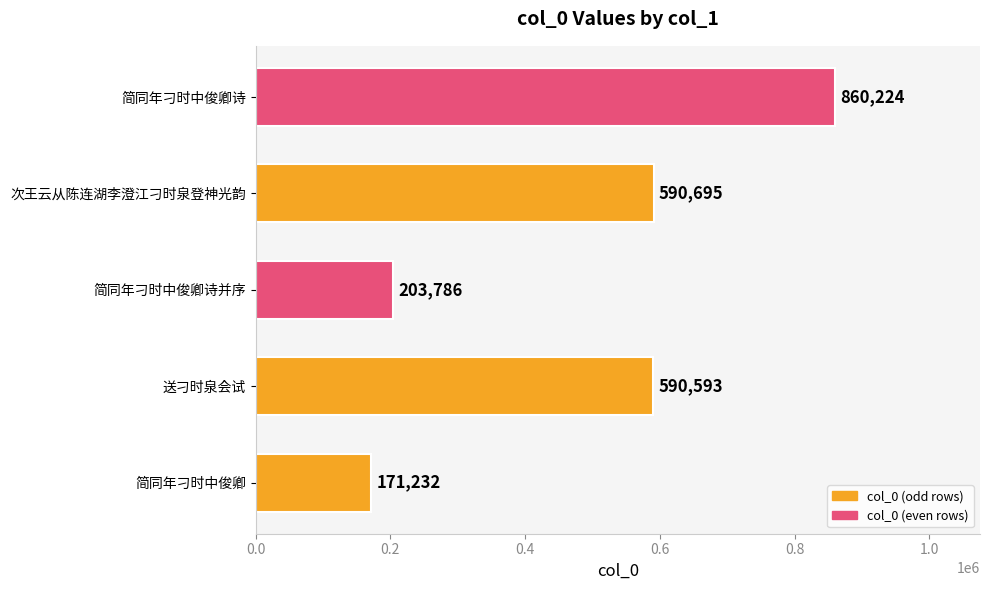

Is it true that the value at 次王云从陈连湖李澄江刁时泉登神光韵 is 590695?

True